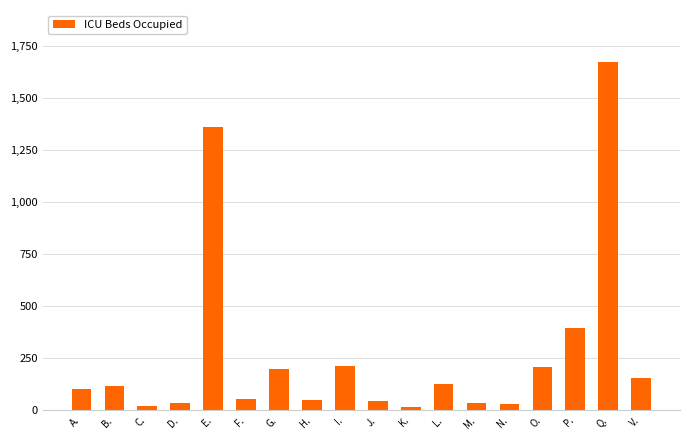

Where is the data nearest to the value 842?

P.